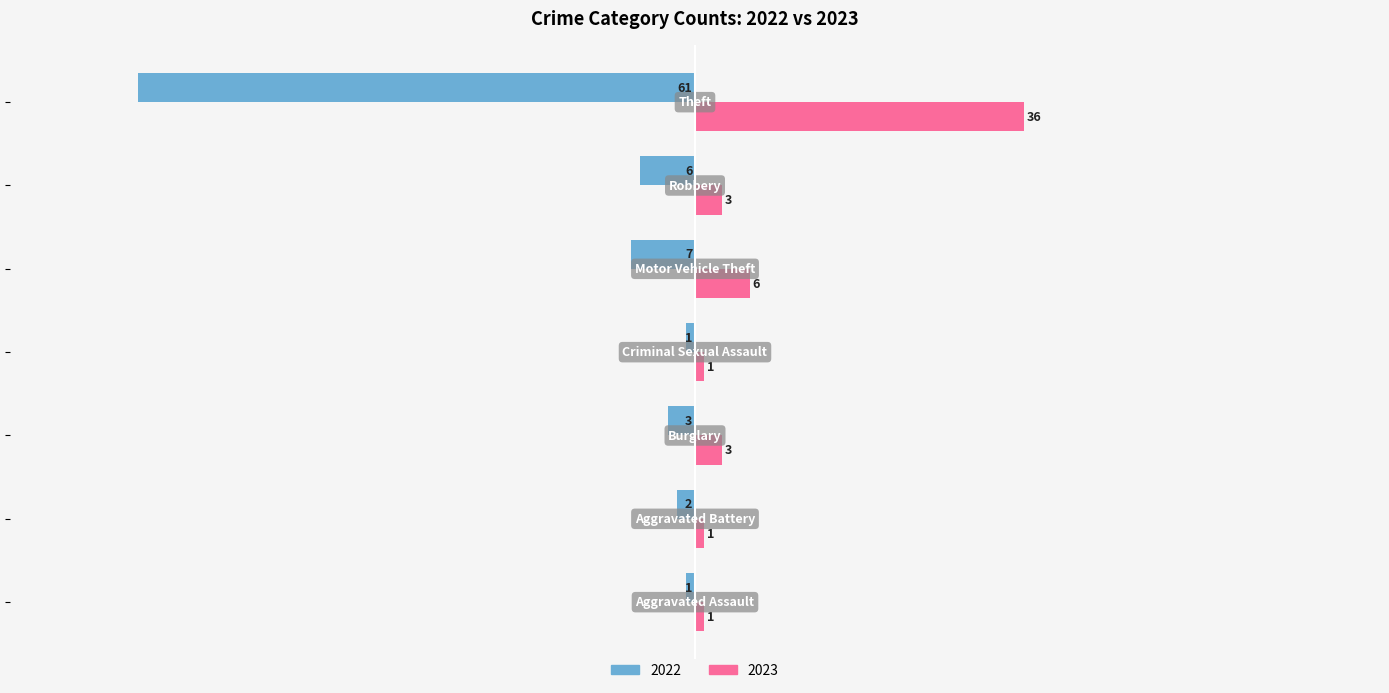

How many categories are shown in the chart?

7